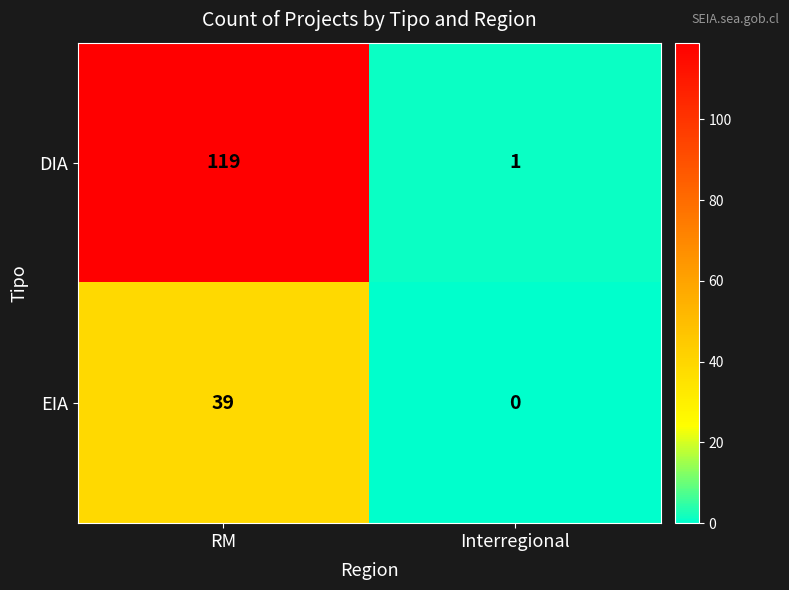

Where is EIA nearest to the value 19?

Interregional